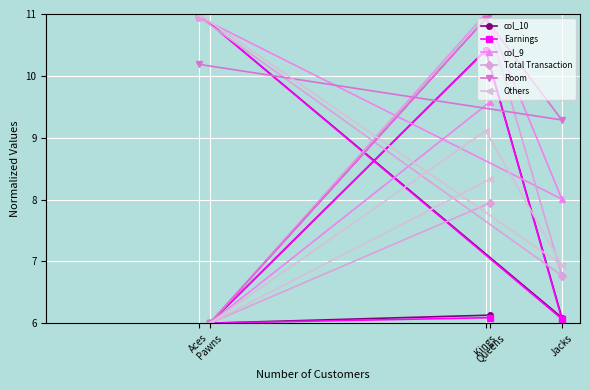

In col_10, how many points are higher than both neighbors (excluding endpoints)?

1